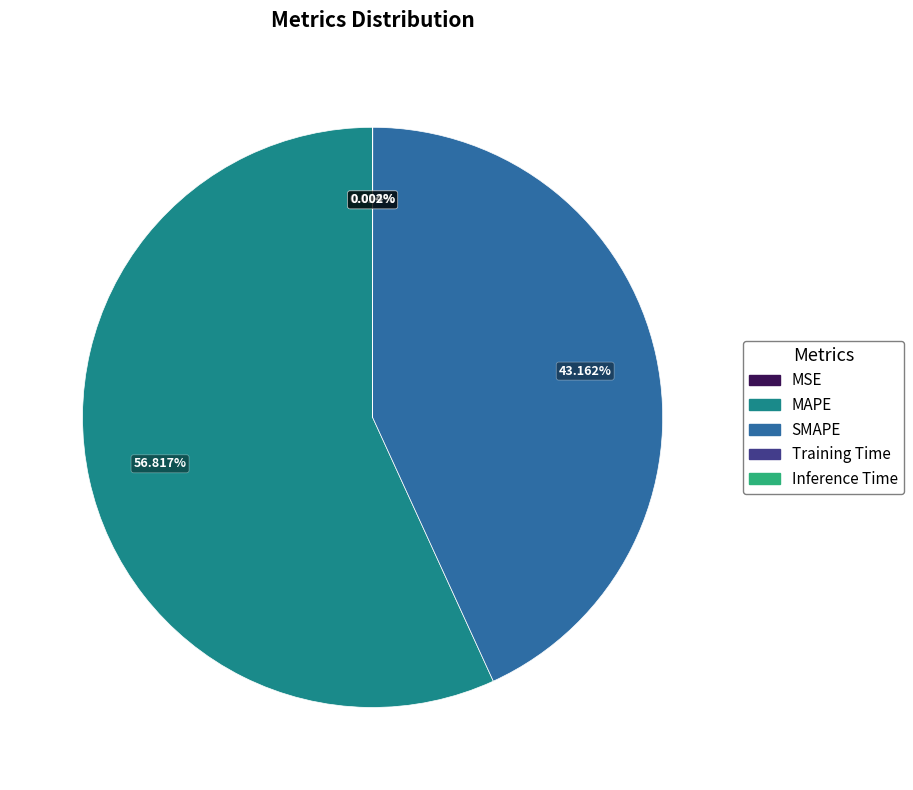

Which category accounts for the majority?

MAPE